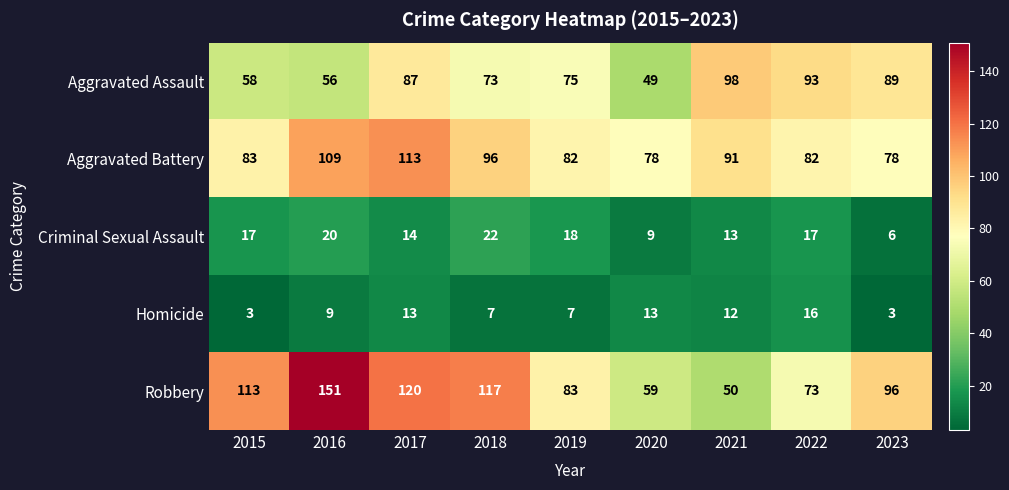

How many distinct data groups are displayed?

5